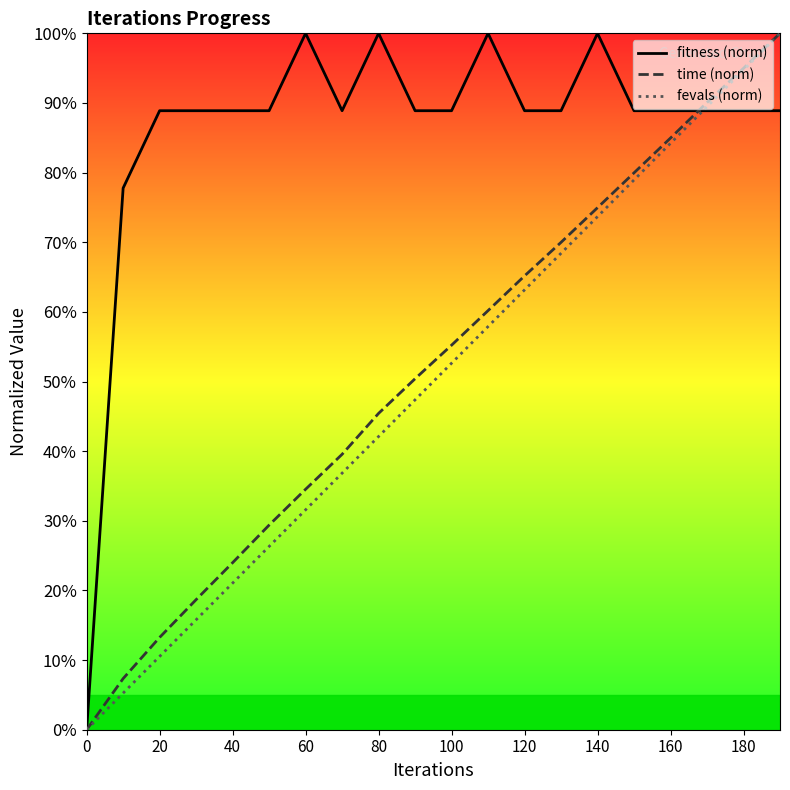

True or false: fevals (norm) and time (norm) intersect in this chart.

False